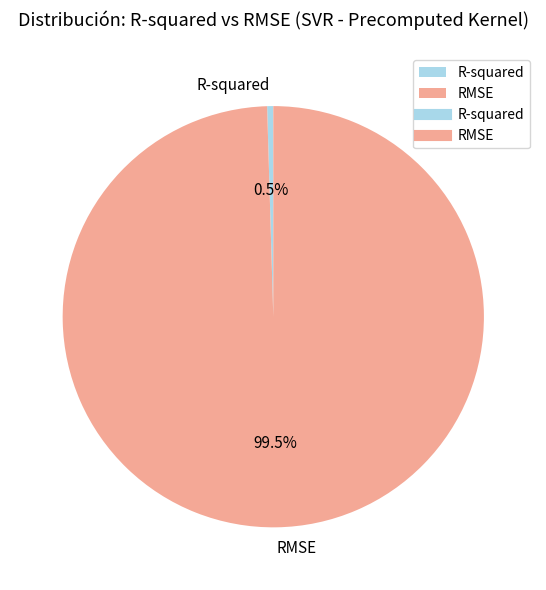

Rank the categories by value from lowest to highest.

R-squared, RMSE